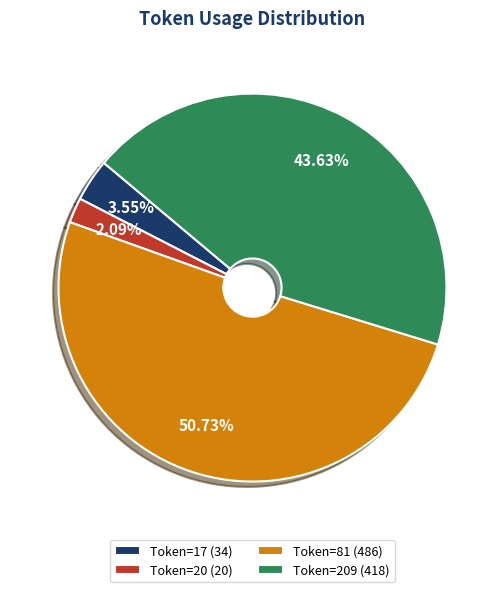

What is the smallest slice in the pie chart?

Token=20 (20)